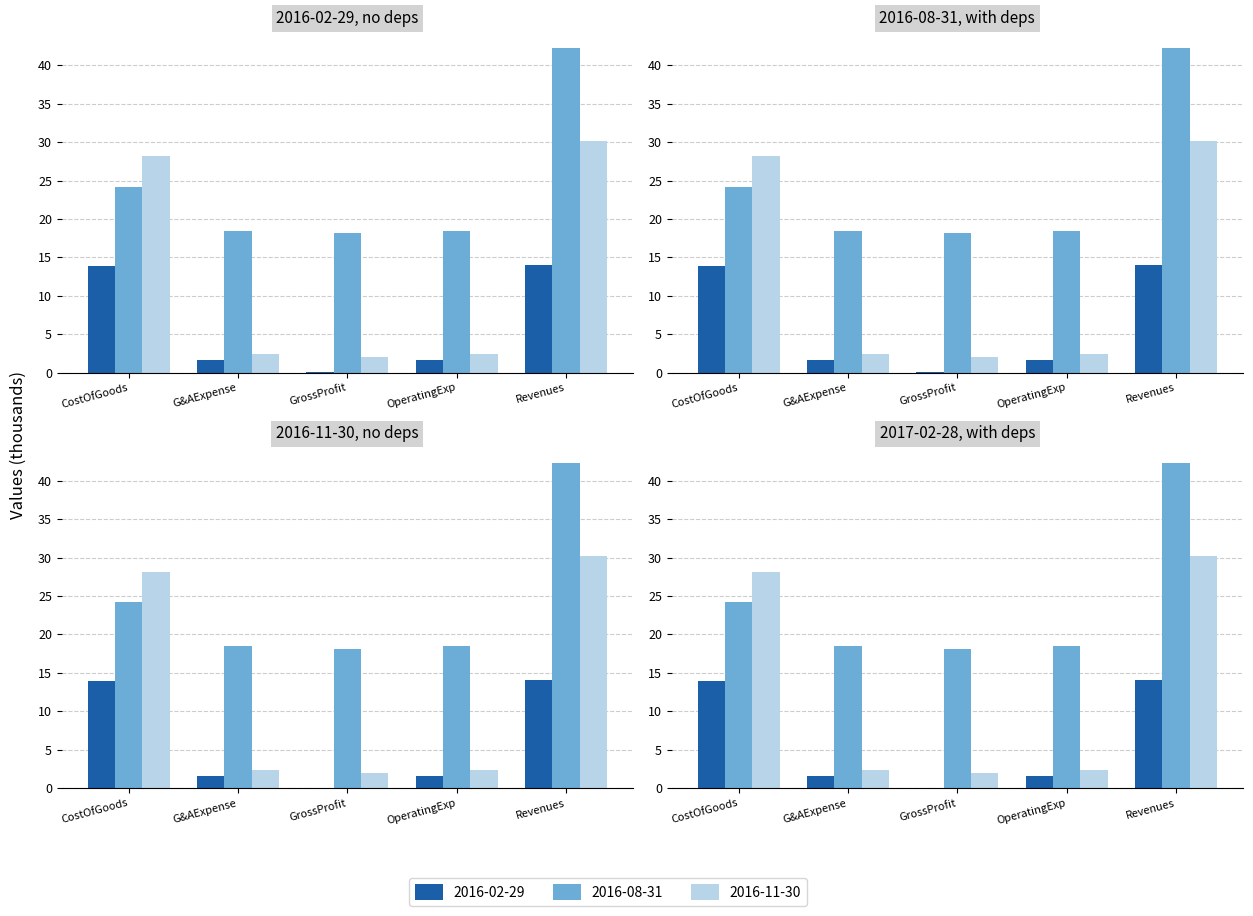

How many categories are shown in the chart?

5